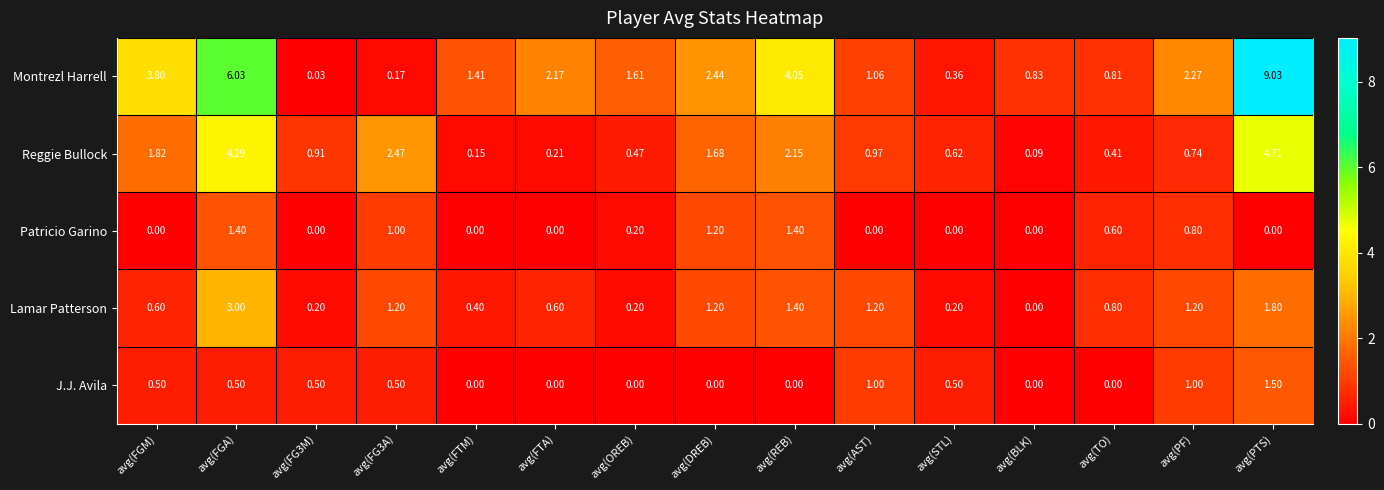

At which category is the sum across all series the highest?

avg(PTS)